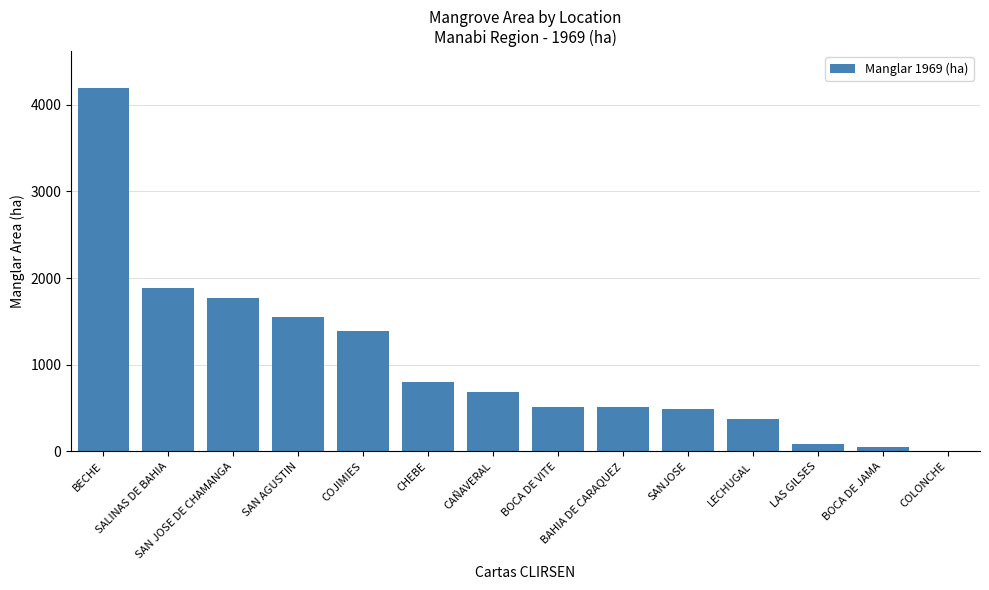

At which label does the data first exceed 683?

BECHE